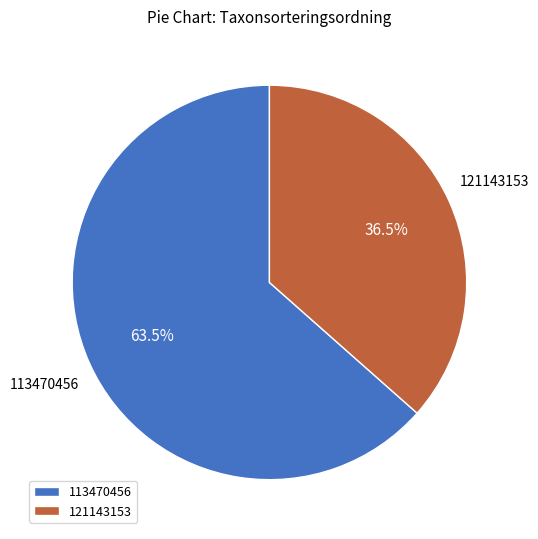

Between 113470456 and 121143153, which is larger?

113470456